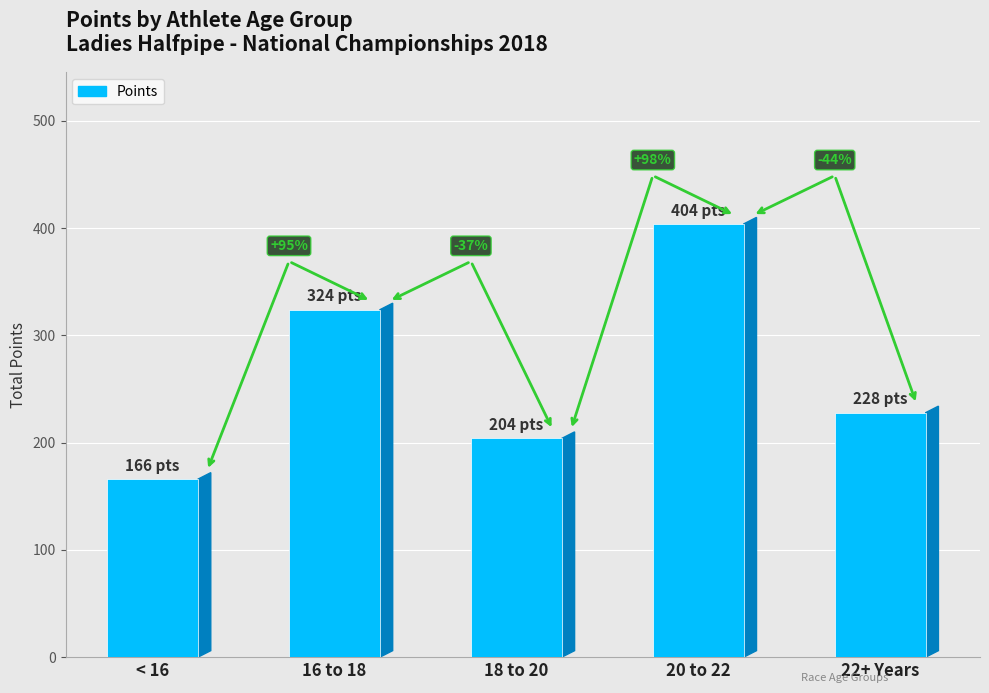

What is the label of the 2nd bar from the left?

16 to 18